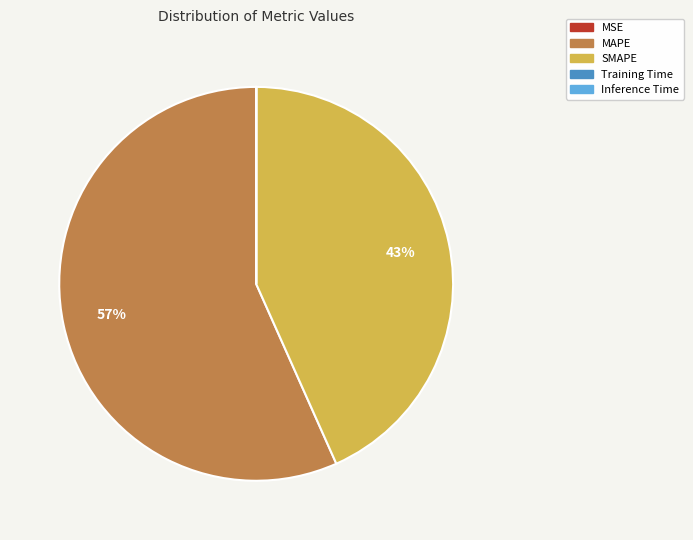

To the nearest percent, what is the difference between the largest and smallest slice percentages?

57%